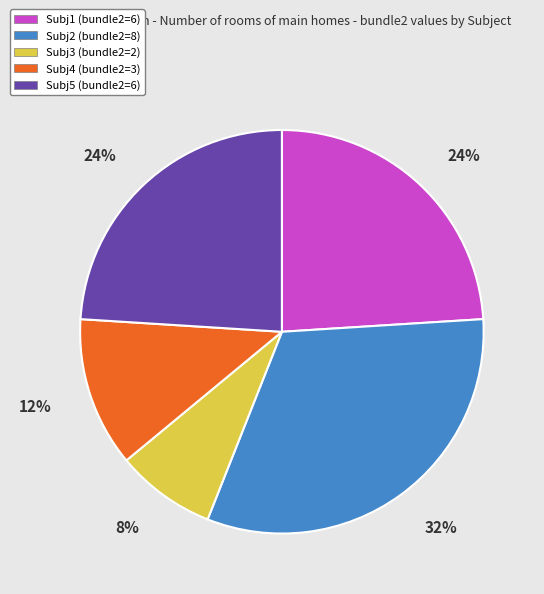

What is the ratio of the value at Subj3 to the value at Subj1?

0.3